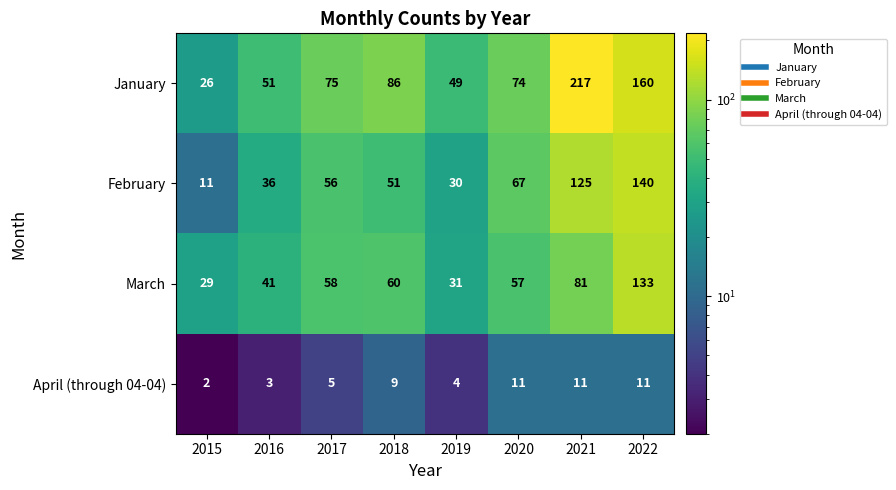

At which category is the sum across all series the highest?

2022